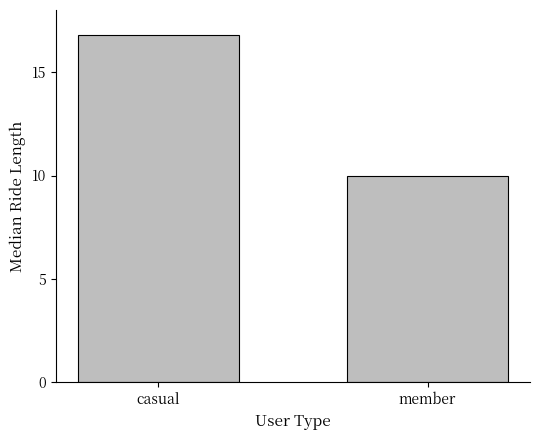

Where does the data first go above 16?

casual